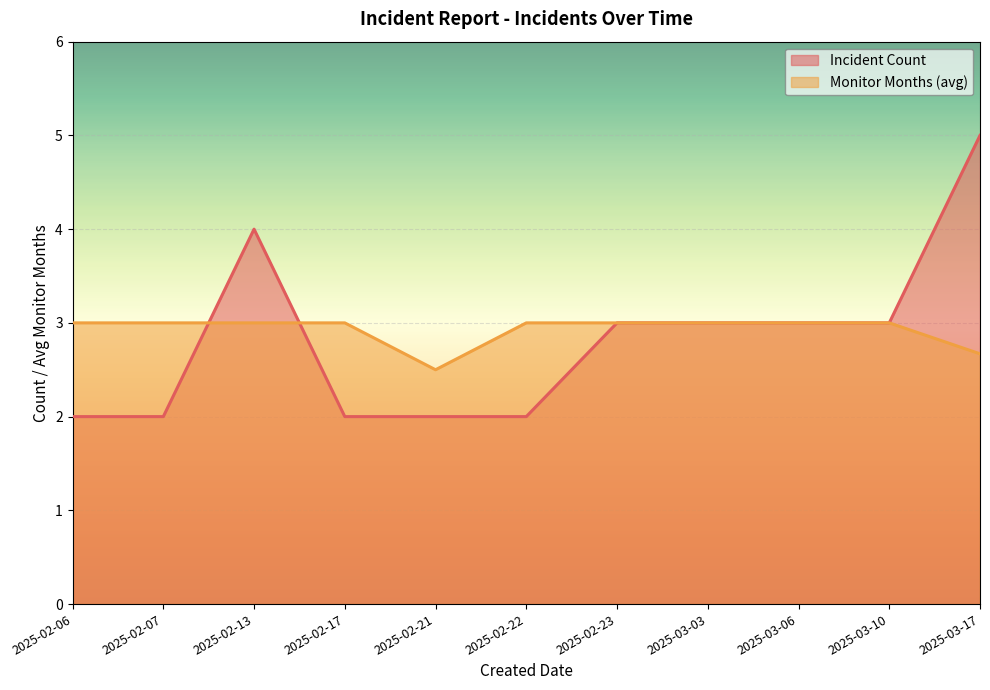

At 2025-03-06, list the series in order from largest to smallest.

Incident Count, Monitor Months (avg)